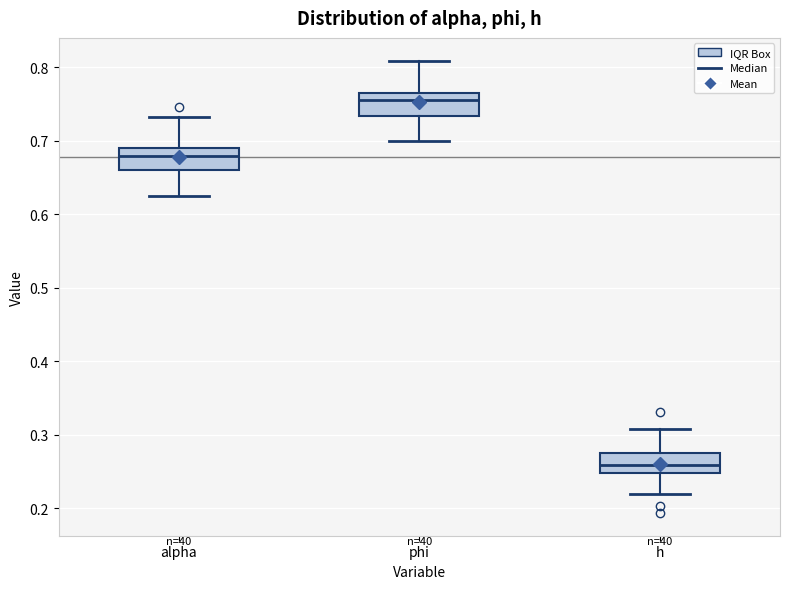

Reading left to right, read every box against the y-axis: the position of its median line, the range the box covers, and the ends of its whiskers. The values are not printed on the chart, so give them approximately, as read against the axis.

alpha: median 0.68, box 0.66 to 0.69, whiskers 0.63 to 0.73
phi: median 0.76, box 0.73 to 0.77, whiskers 0.70 to 0.81
h: median 0.26, box 0.25 to 0.27, whiskers 0.22 to 0.31